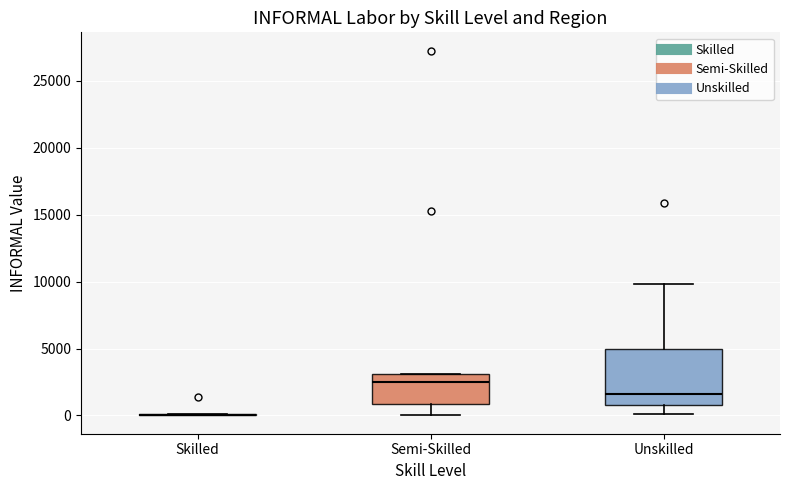

Where does the median line of the box for Semi-Skilled sit on the y-axis? The values are not printed on the chart, so give them approximately, as read against the axis.

2500